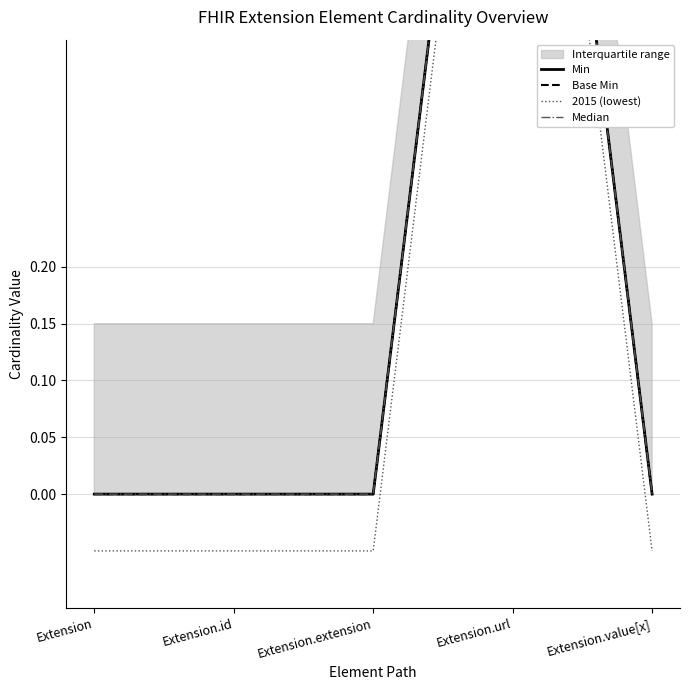

What is the label of the 3rd point from the left?

Extension.extension